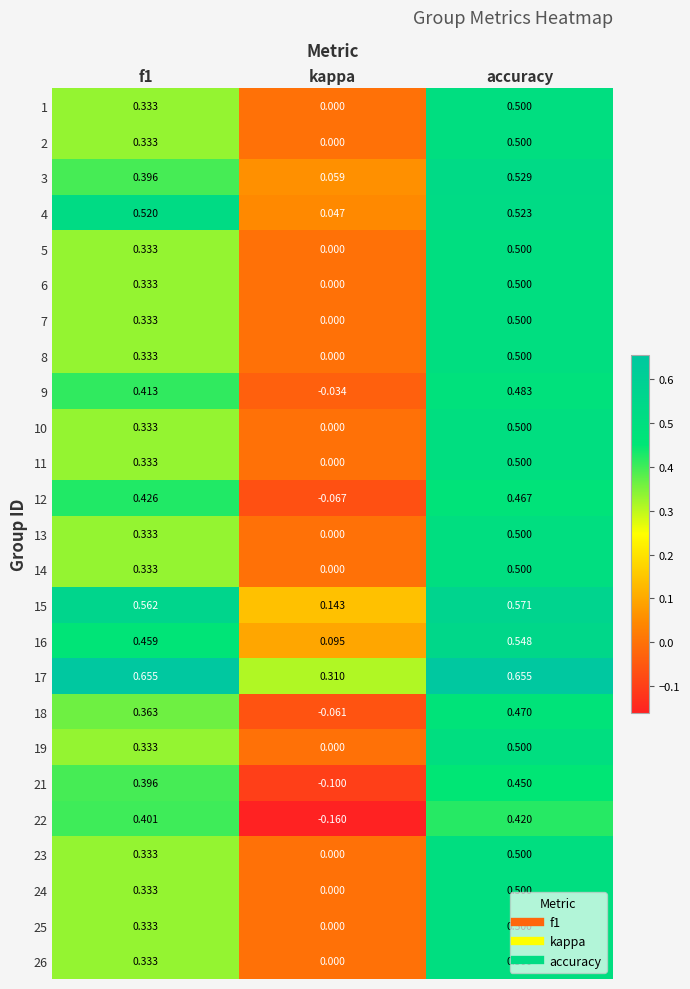

Is the value of 4 at accuracy greater than the value of 9 at f1?

Yes